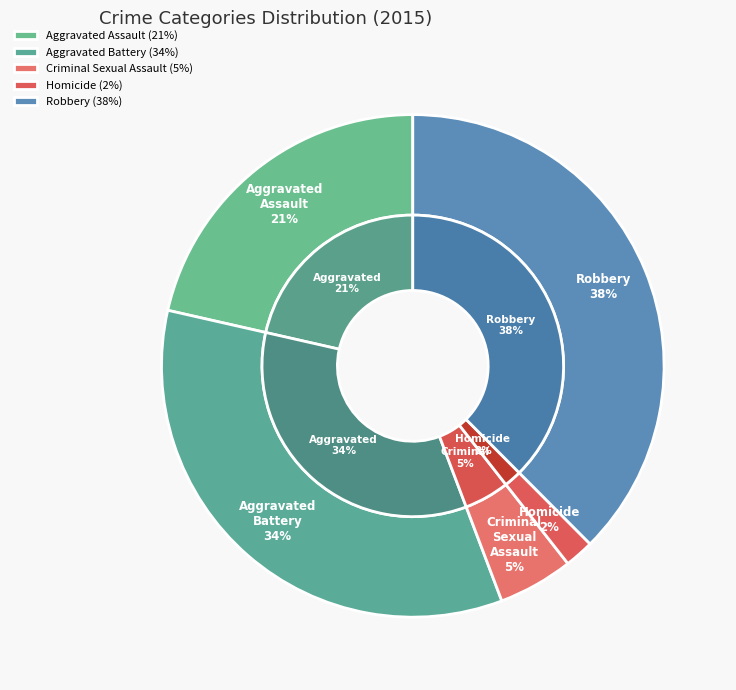

What is the change in value from Aggravated Assault to Criminal Sexual Assault?

-124